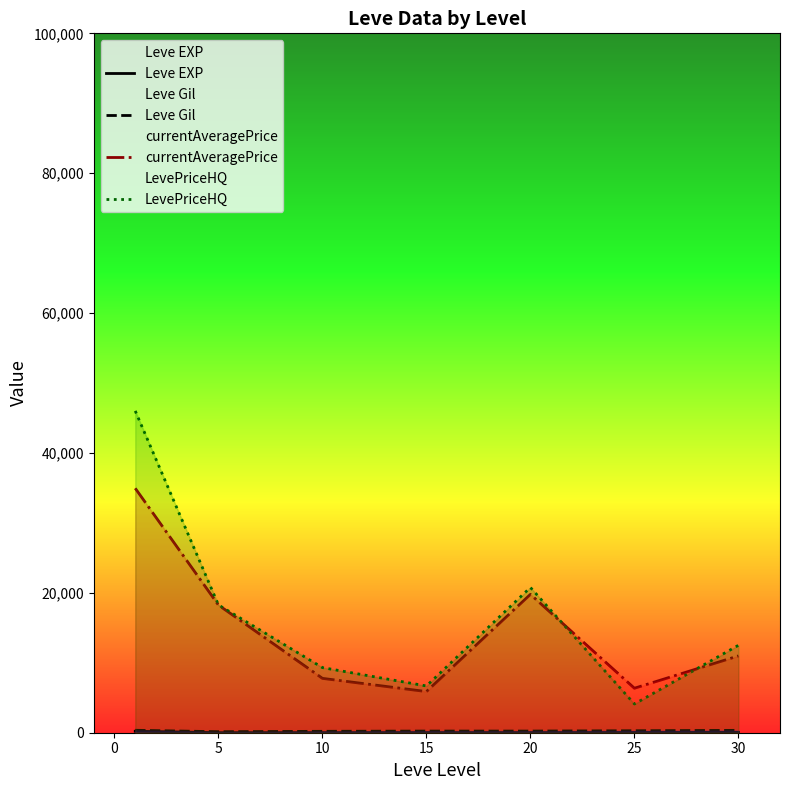

True or false: Leve Gil and currentAveragePrice intersect in this chart.

False